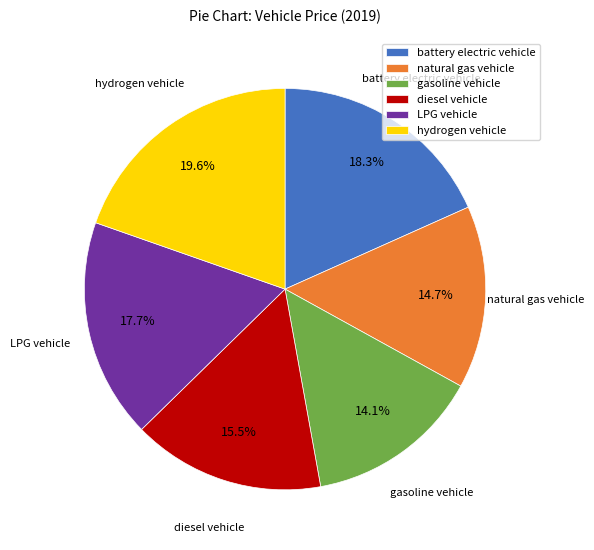

What is the total percentage of hydrogen vehicle and battery electric vehicle?

37.9%